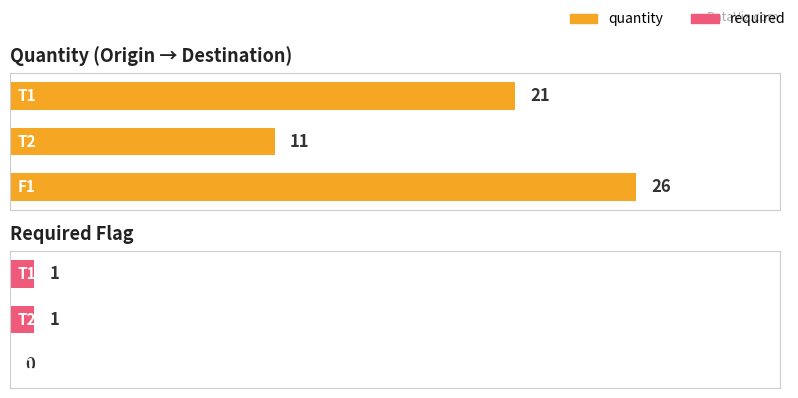

How many categories are shown in the chart?

3